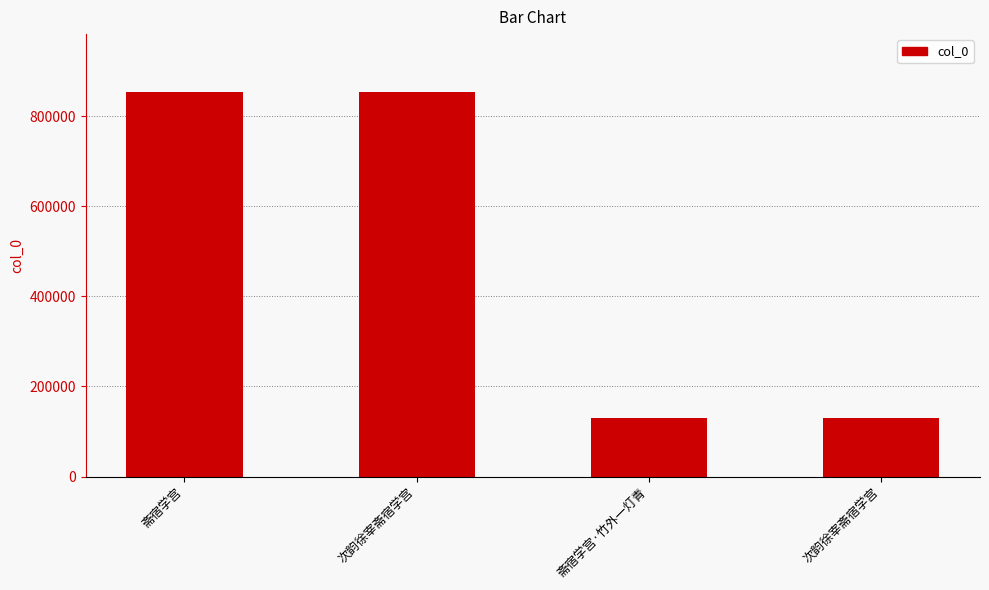

The chart shows a value of 853739 at 斋宿学宫. True or false?

True